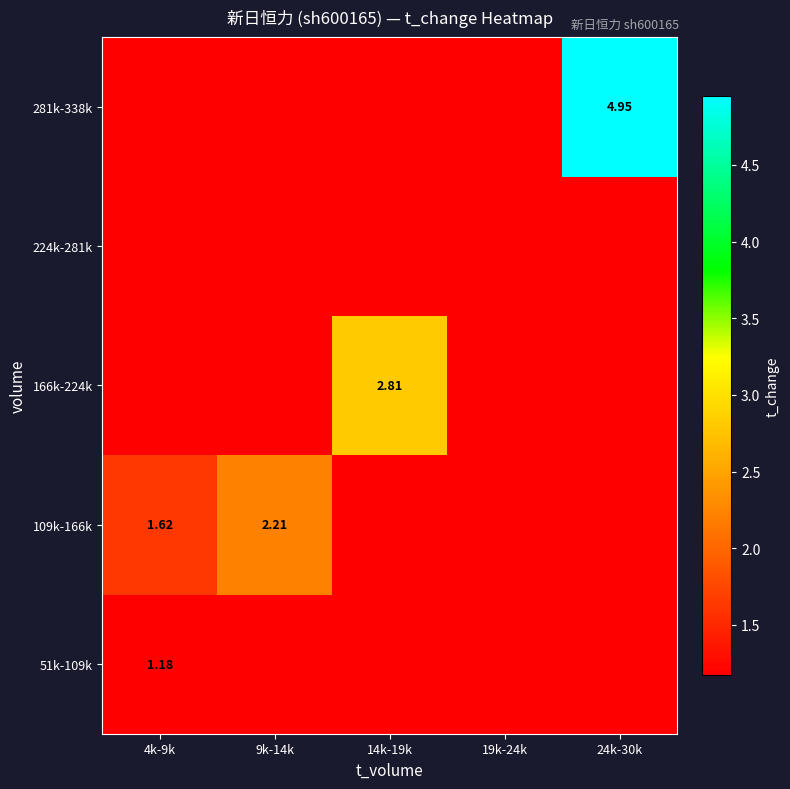

What is the total value across all series at 4k-9k?

6.3